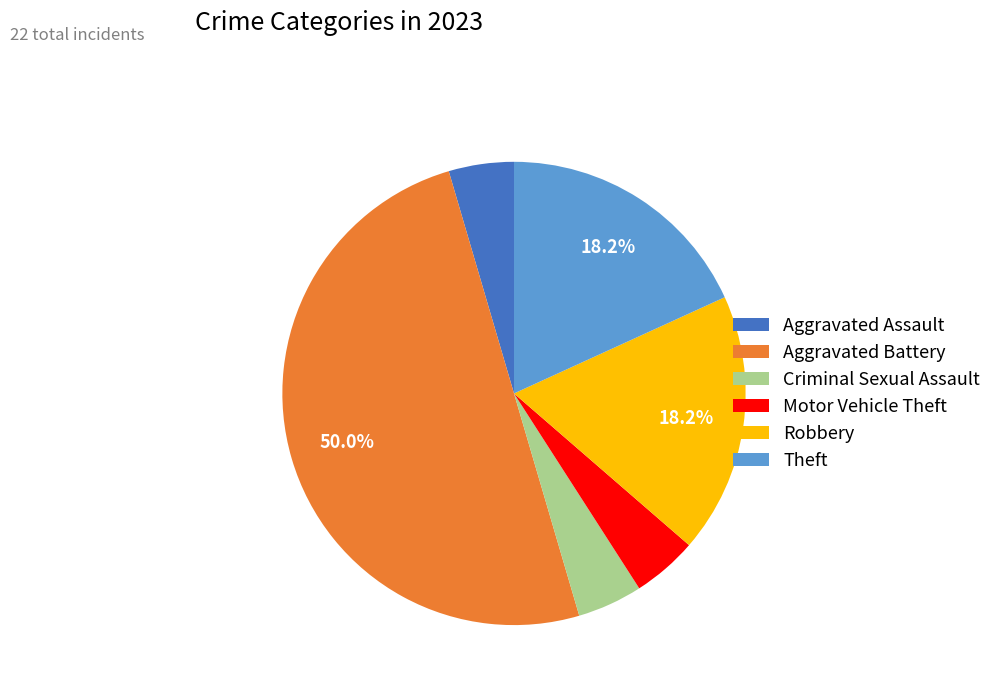

Is Criminal Sexual Assault the majority of the pie?

No